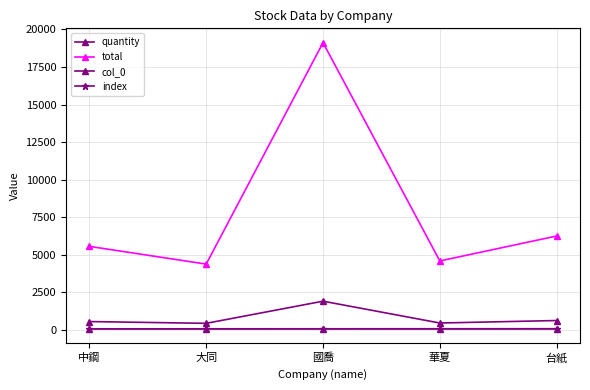

Does the chart have visible grid lines?

Yes